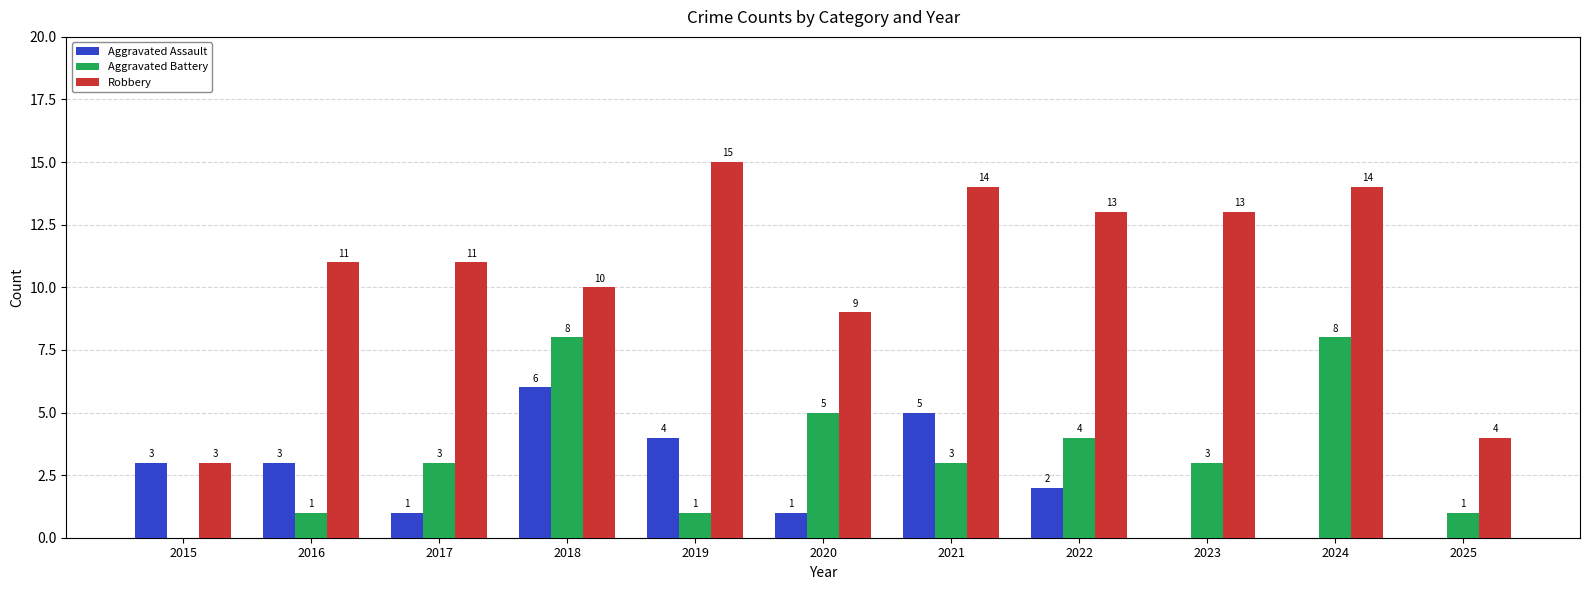

How many groups of bars are there?

11